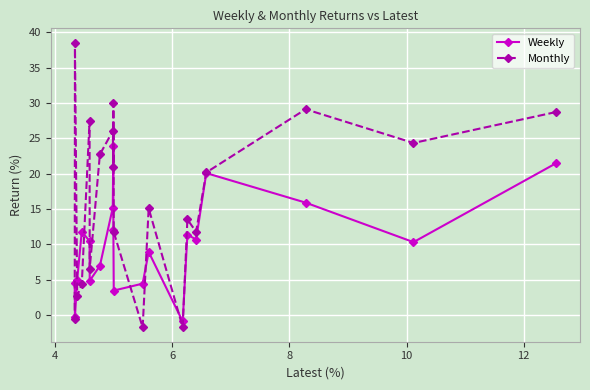

How many times do Weekly and Monthly cross each other?

9